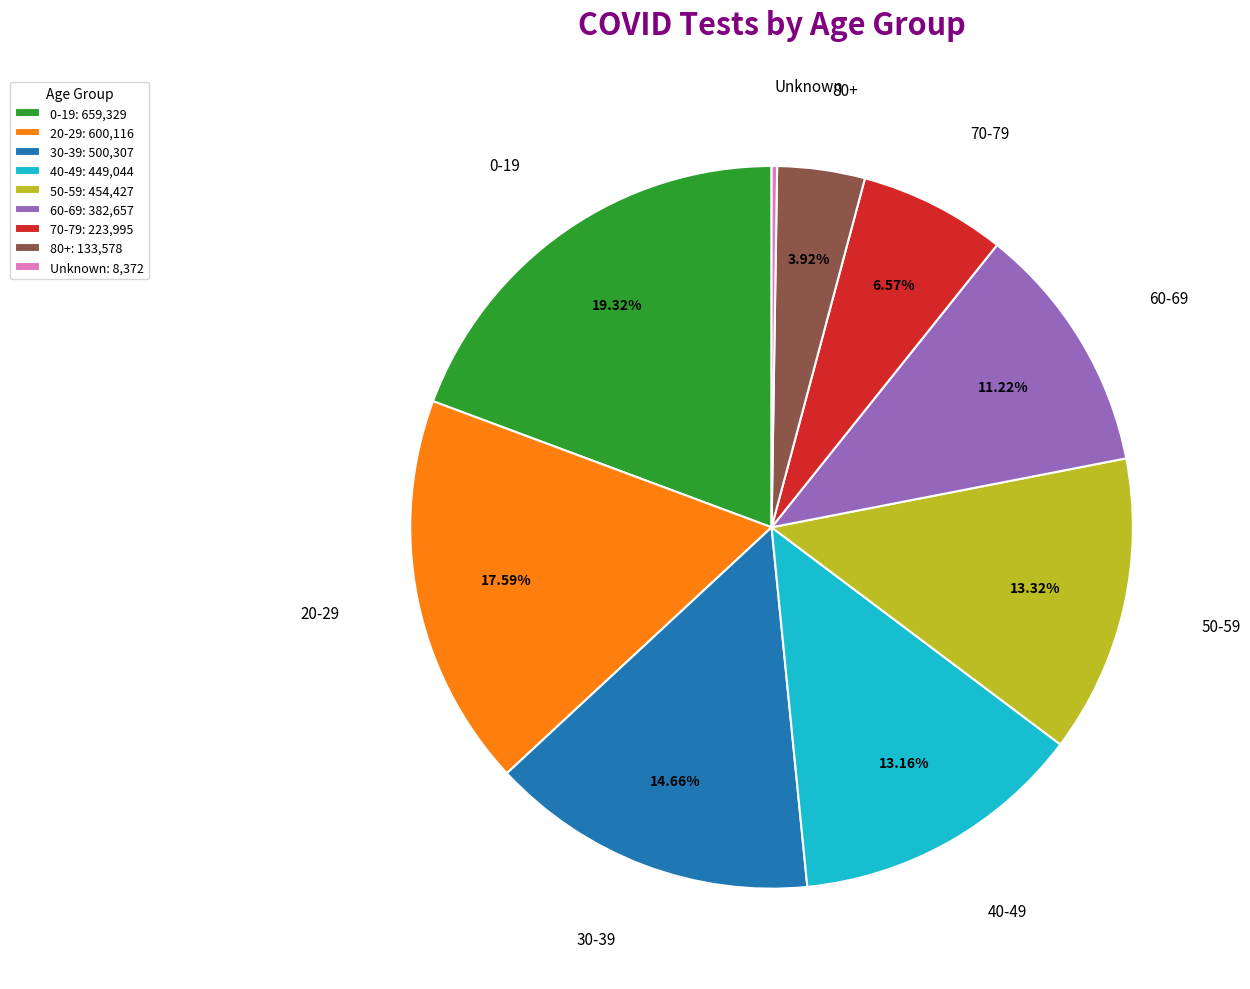

Does 80+: 133,578 represent more than half of the total?

No